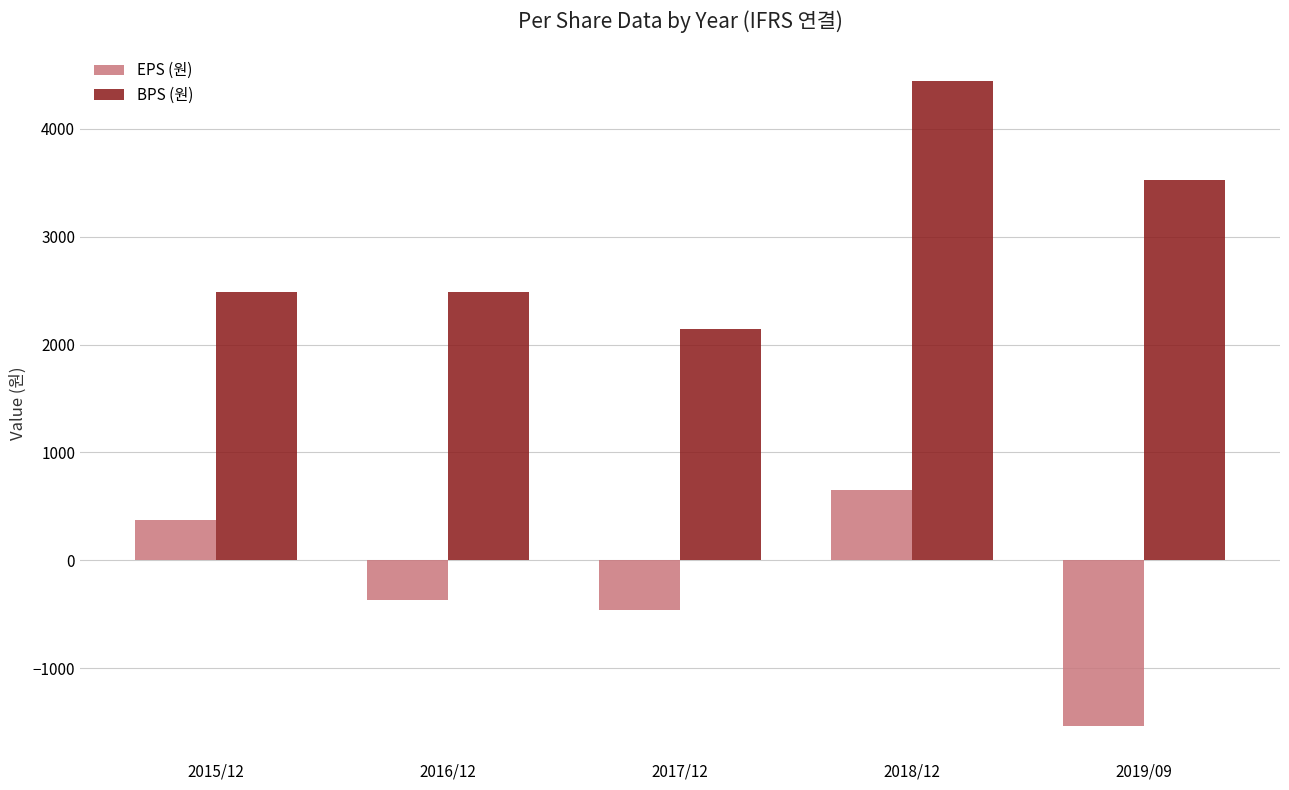

What is the total value across all series at 2018/12?

5099